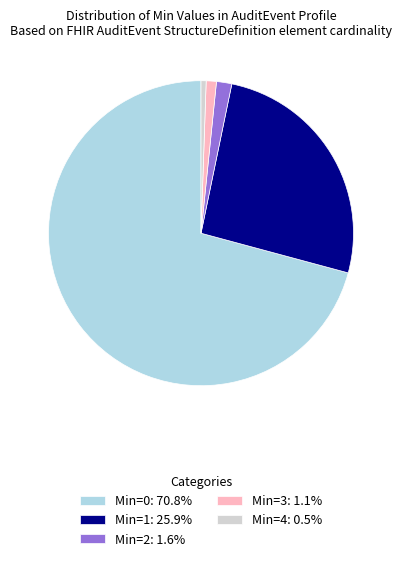

What is the ratio of the value at Min=1: 25.9% to the value at Min=0: 70.8%?

0.4